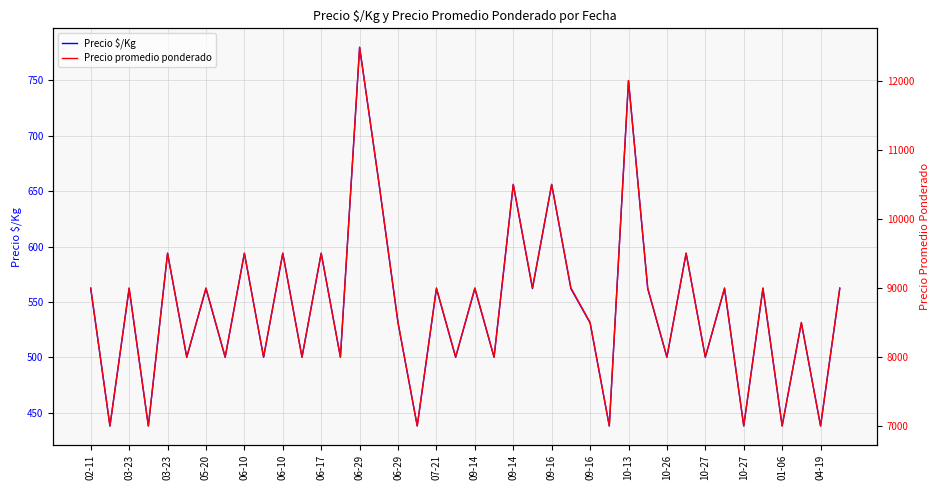

What is the minimum value for Precio promedio ponderado?

7000